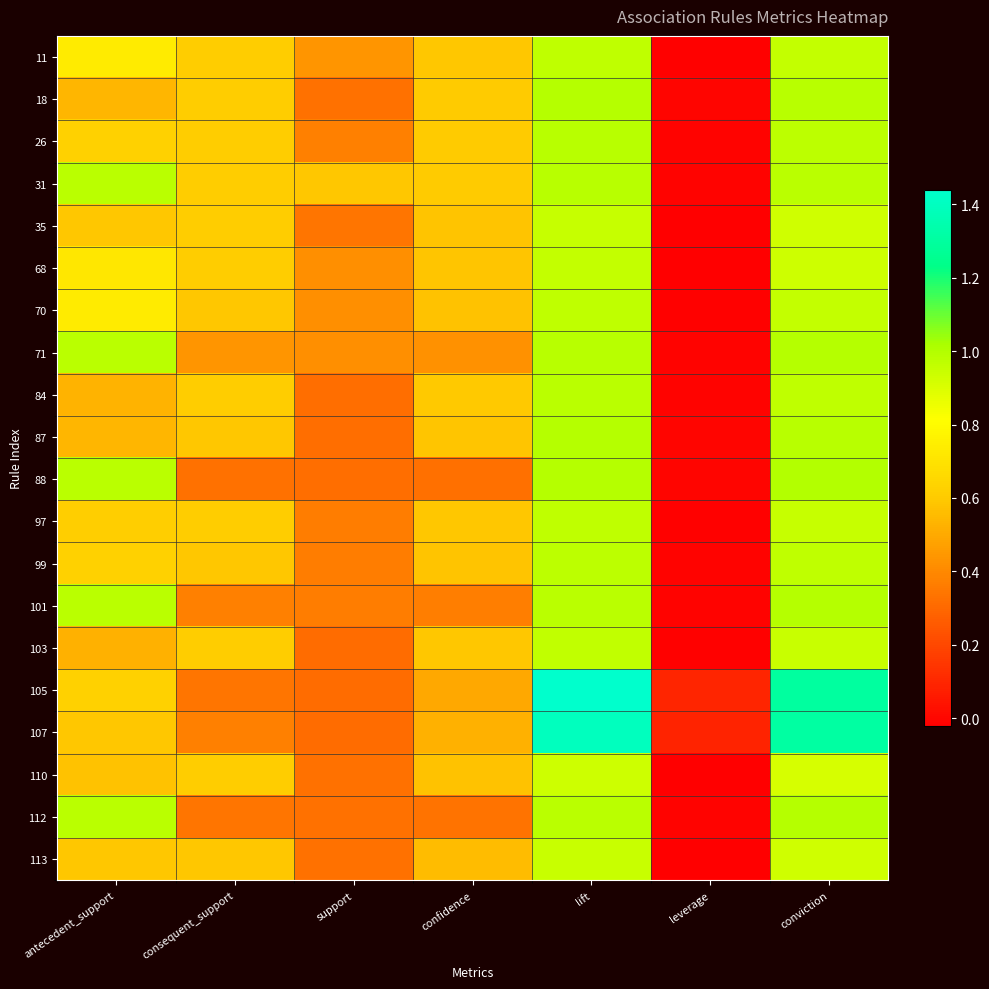

Which series changed the most between antecedent_support and lift?

105